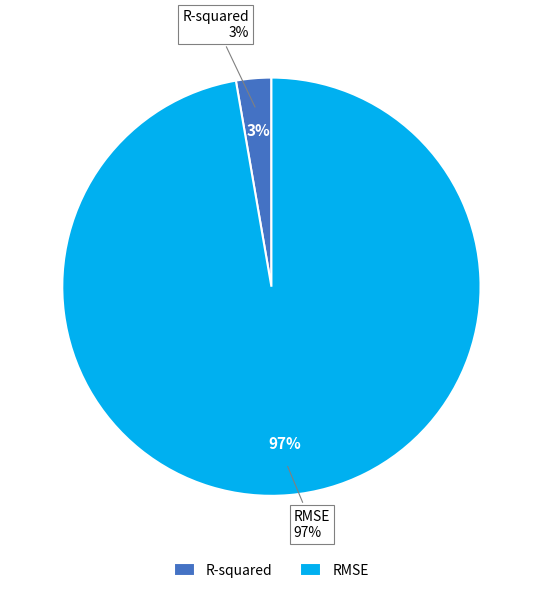

To the nearest percent, what portion does RMSE represent?

97%